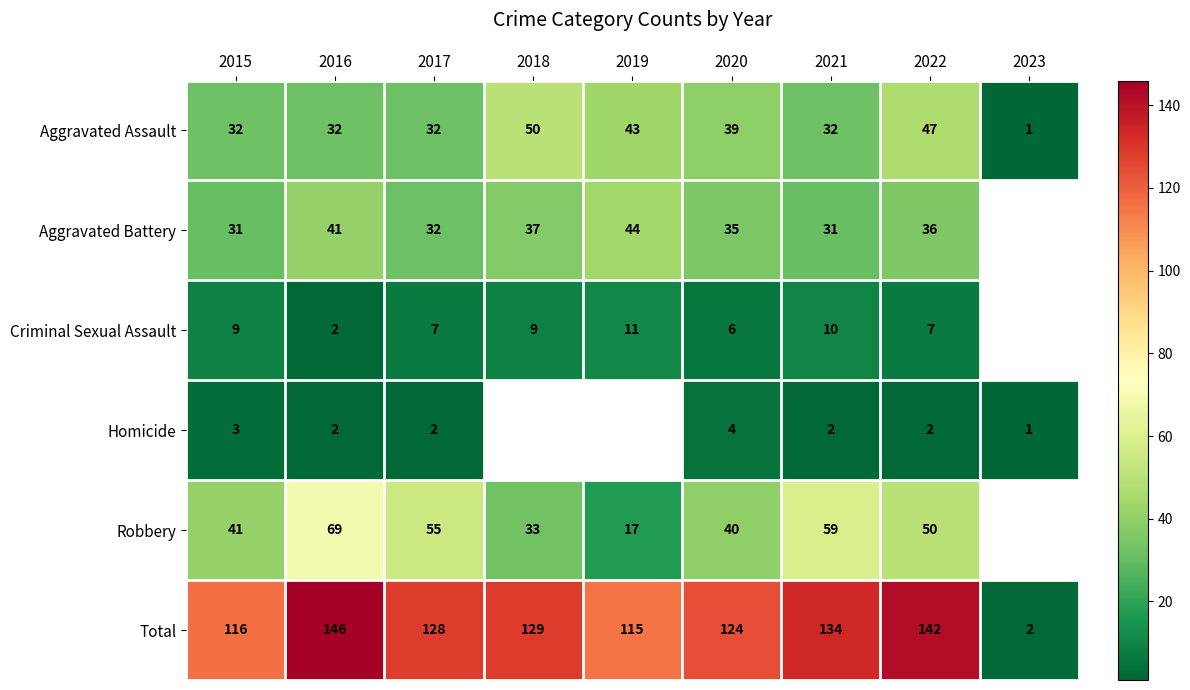

List the labels in order of Total value, largest first.

2016, 2022, 2021, 2018, 2017, 2020, 2015, 2019, 2023